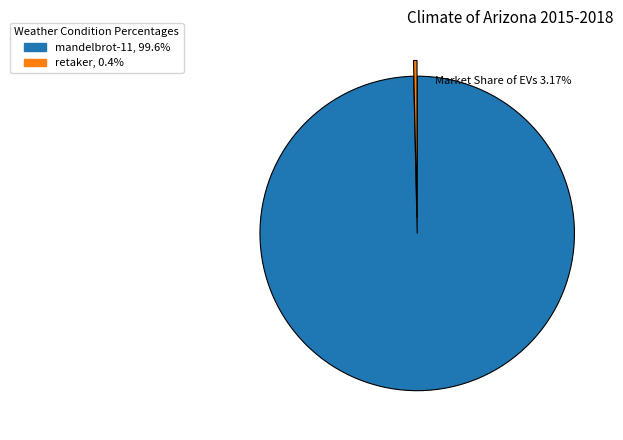

Which category accounts for the majority?

mandelbrot-11